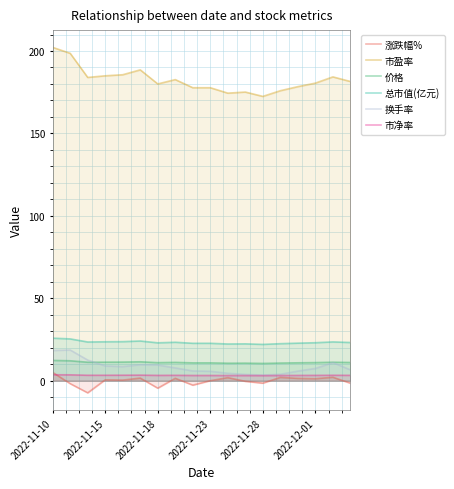

Rank the series by their maximum value, from lowest to highest.

市净率, 涨跌幅%, 价格, 换手率, 总市值(亿元), 市盈率